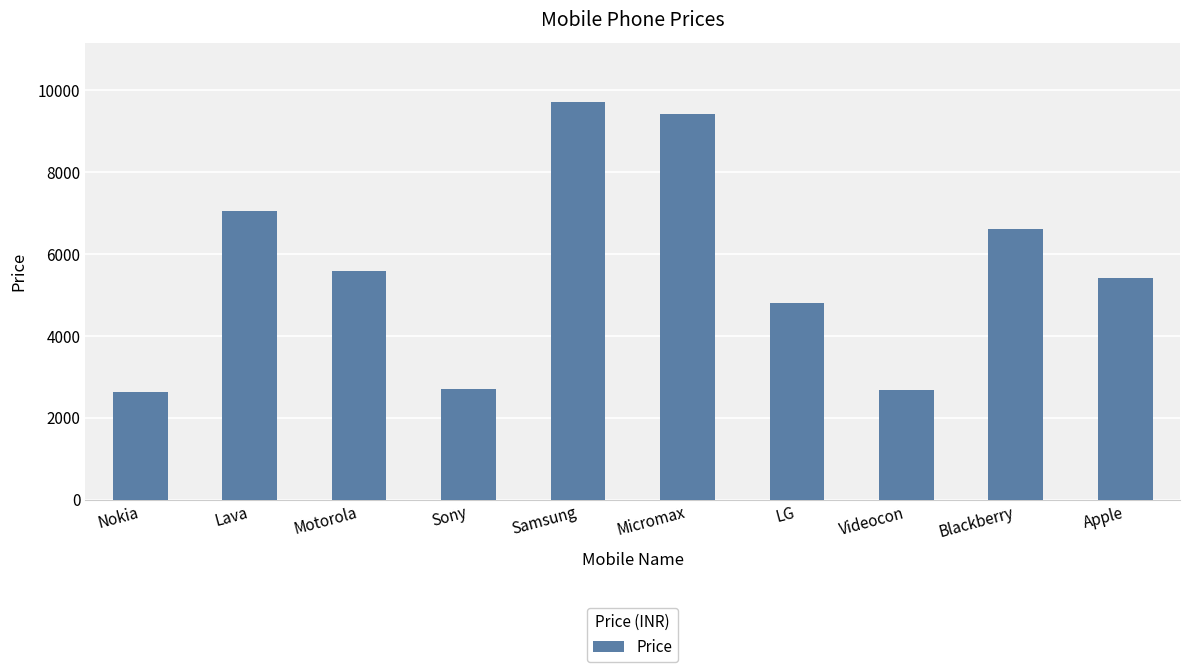

What is the greatest value displayed?

9704